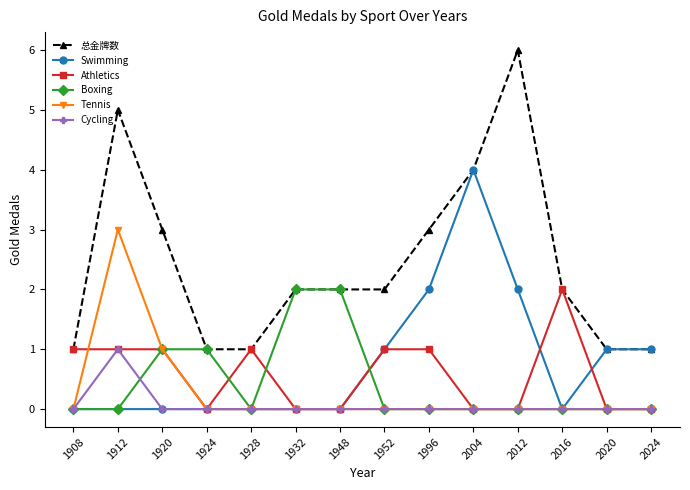

Is this an area chart (filled region under the line)?

No